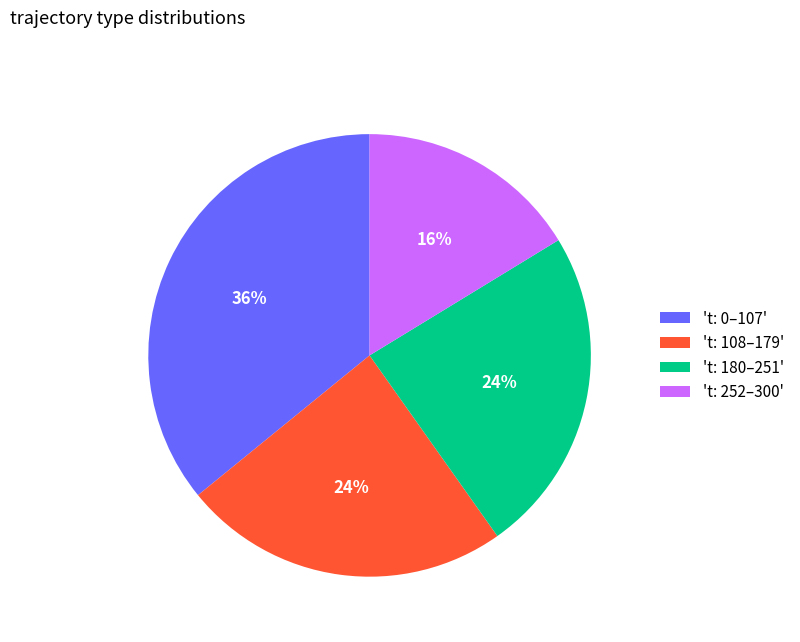

What is the smallest slice in the pie chart?

't: 252–300'